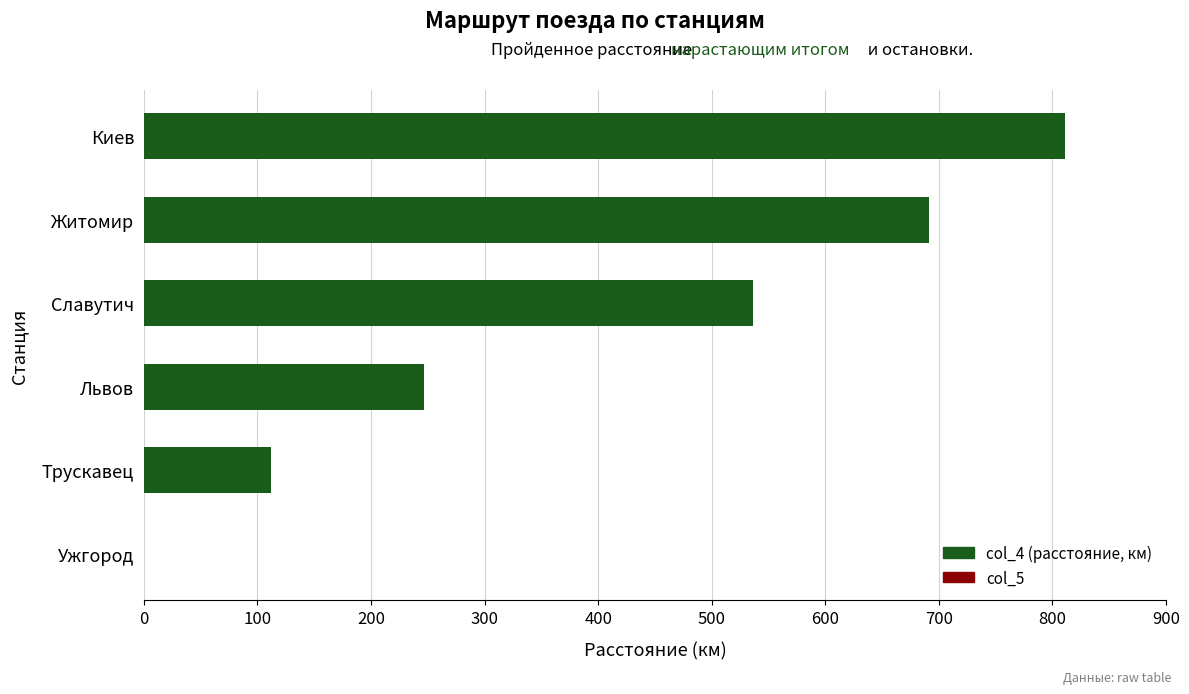

What is the ratio of the value at Славутич to the value at Трускавец?

4.8